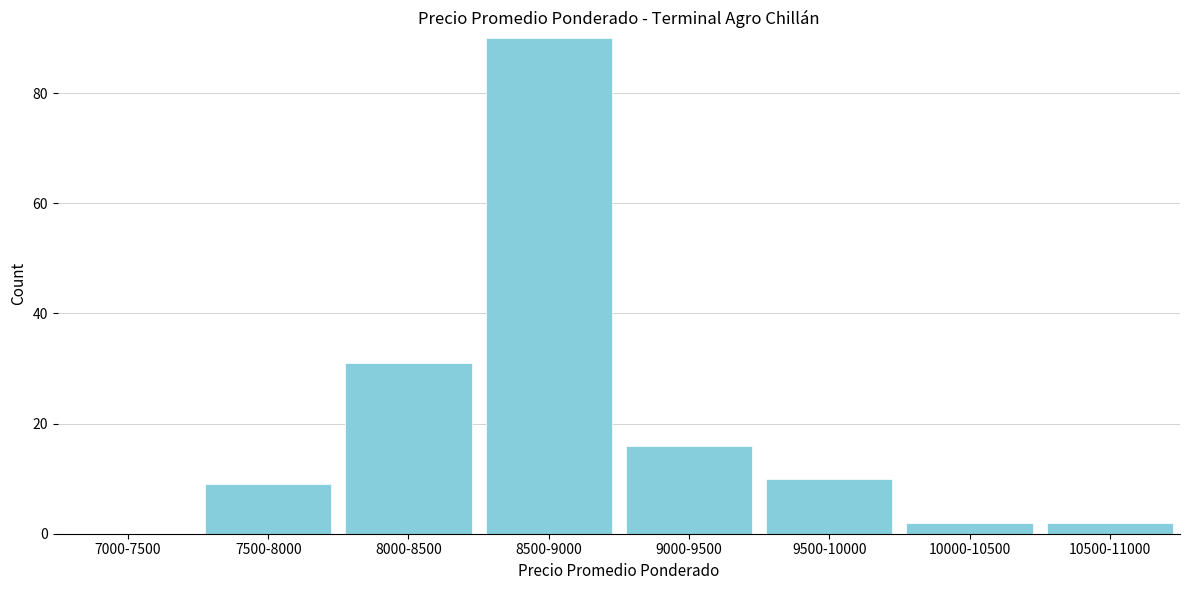

Reading left to right, extract all data points from this chart.

7000-7500=0	7500-8000=9	8000-8500=31	8500-9000=90	9000-9500=16	9500-10000=10	10000-10500=2	10500-11000=2